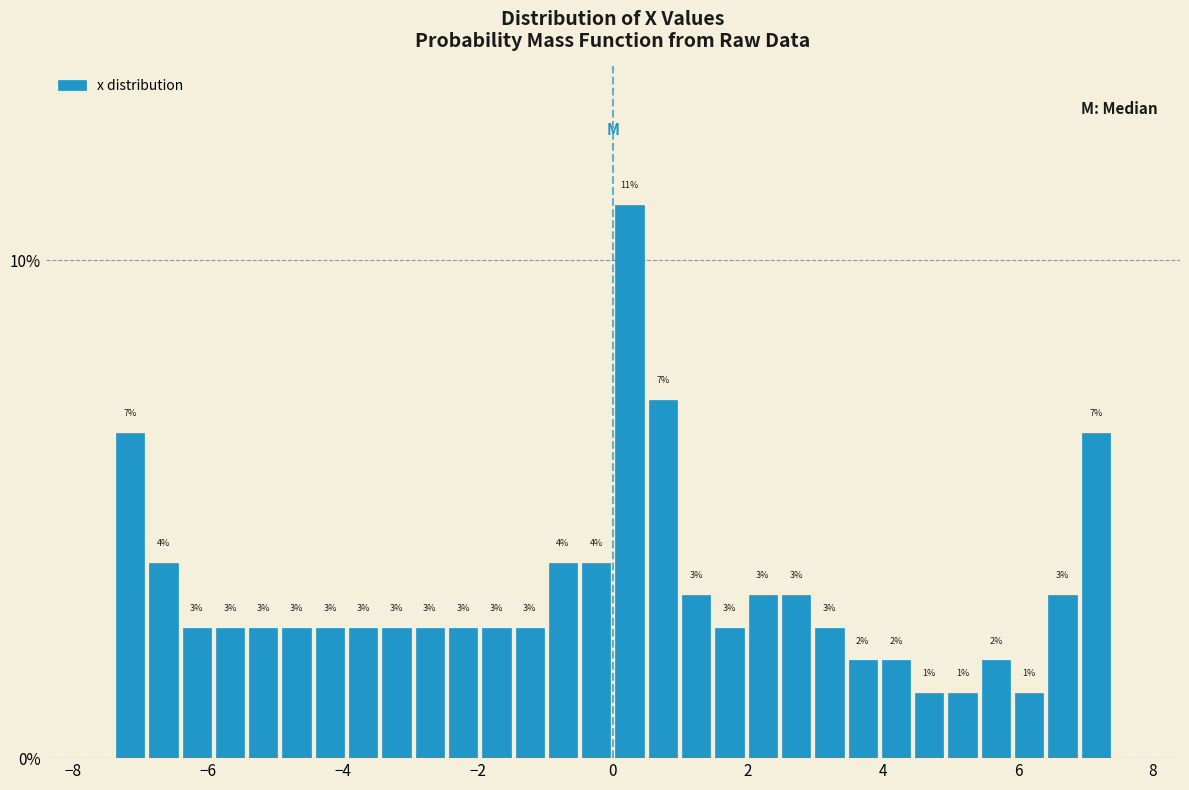

Read against the x-axis, roughly where is the centre of the tallest bar?

0.2